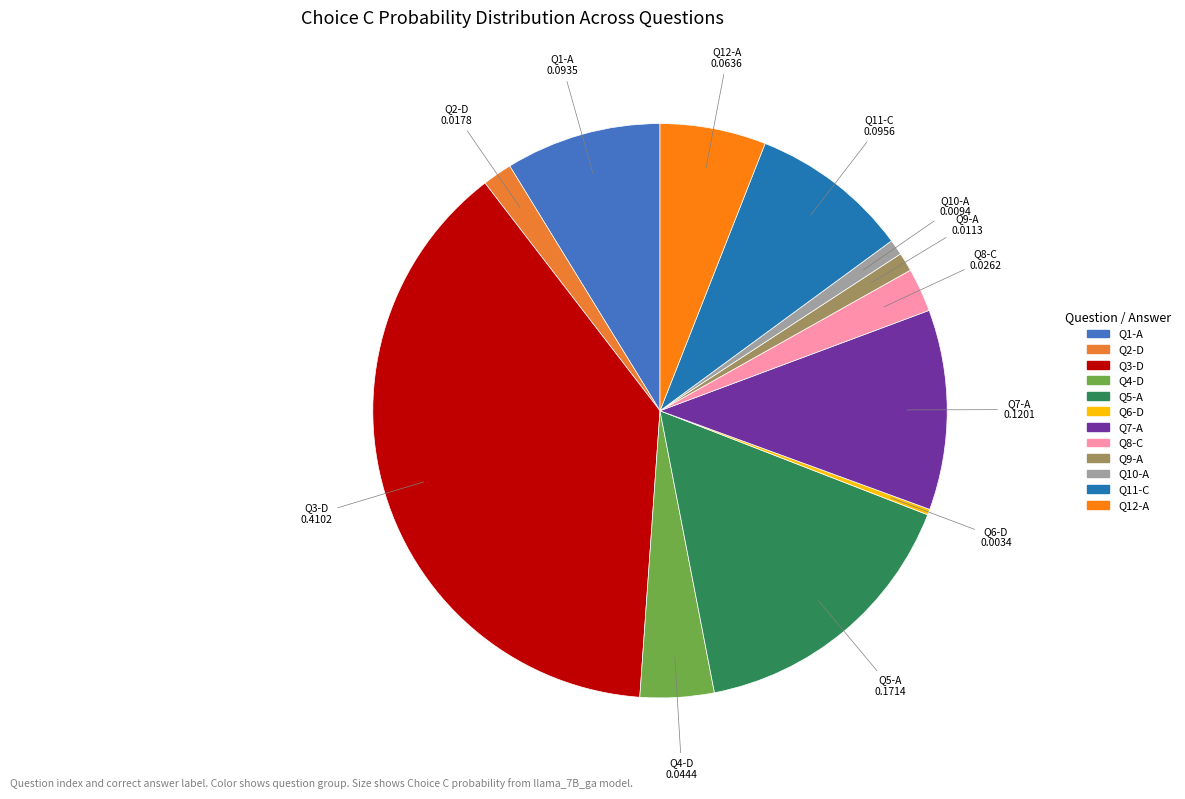

Is there any slice that represents more than half of the pie?

No